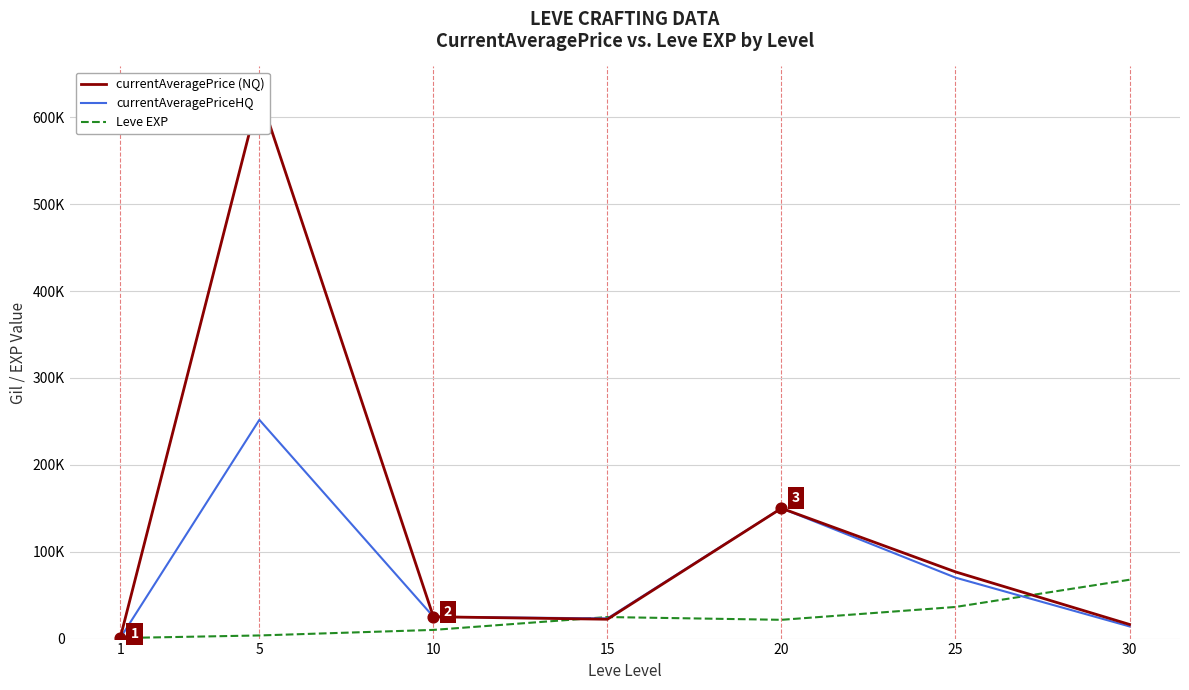

Which series reaches the maximum Y coordinate?

currentAveragePrice